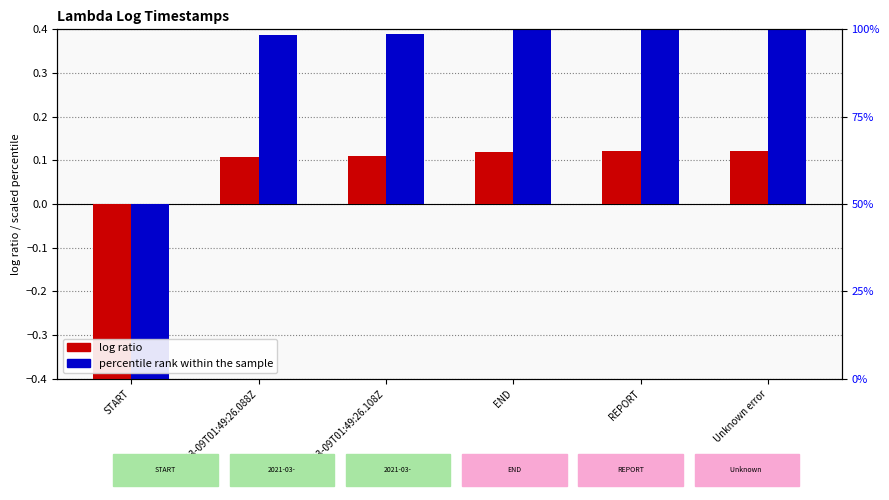

Which series has the widest spread of values?

percentile rank within the sample